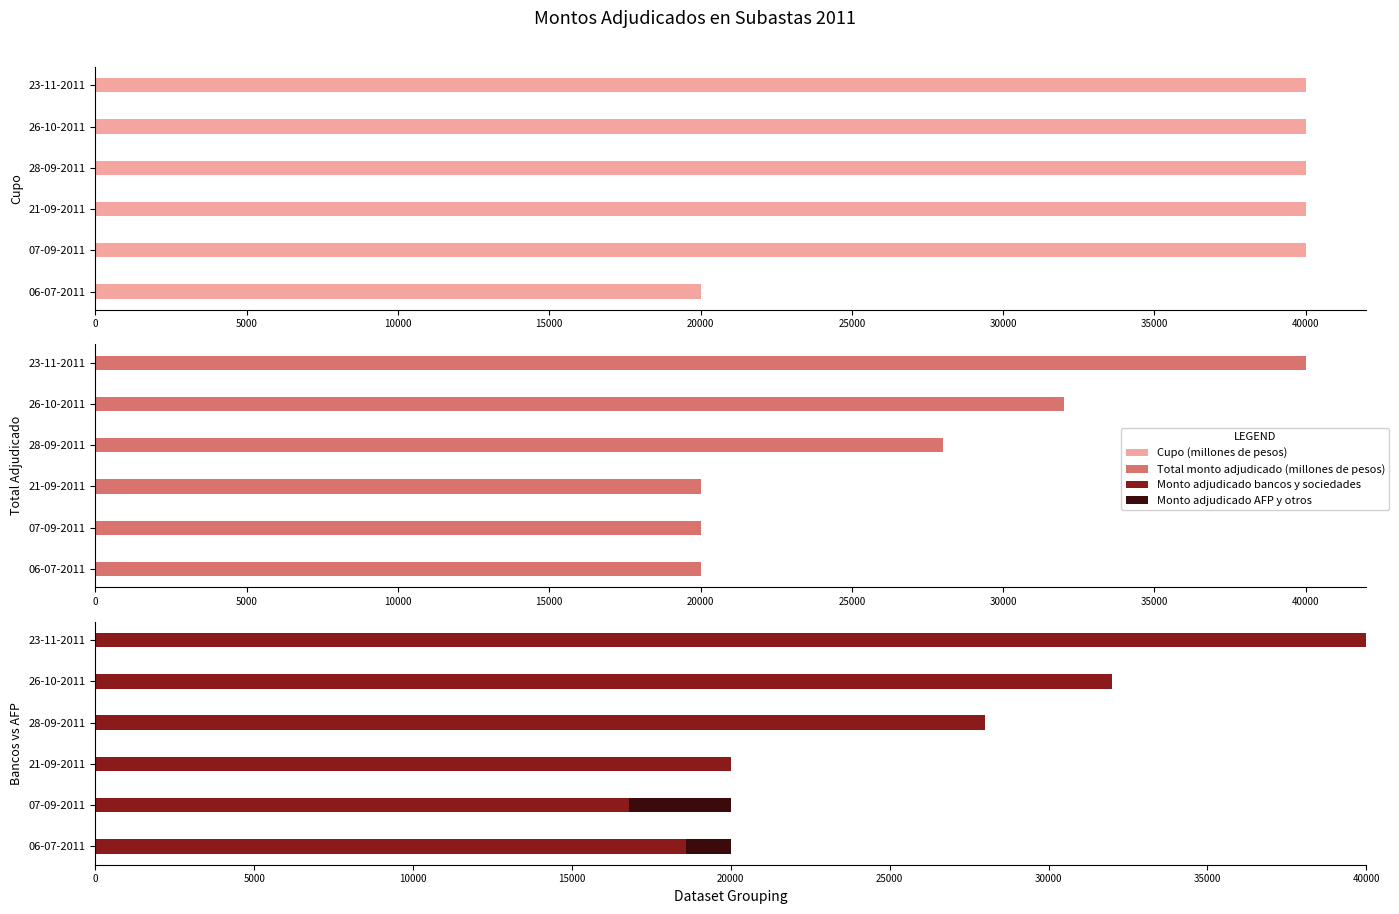

Are the bars horizontal?

Yes